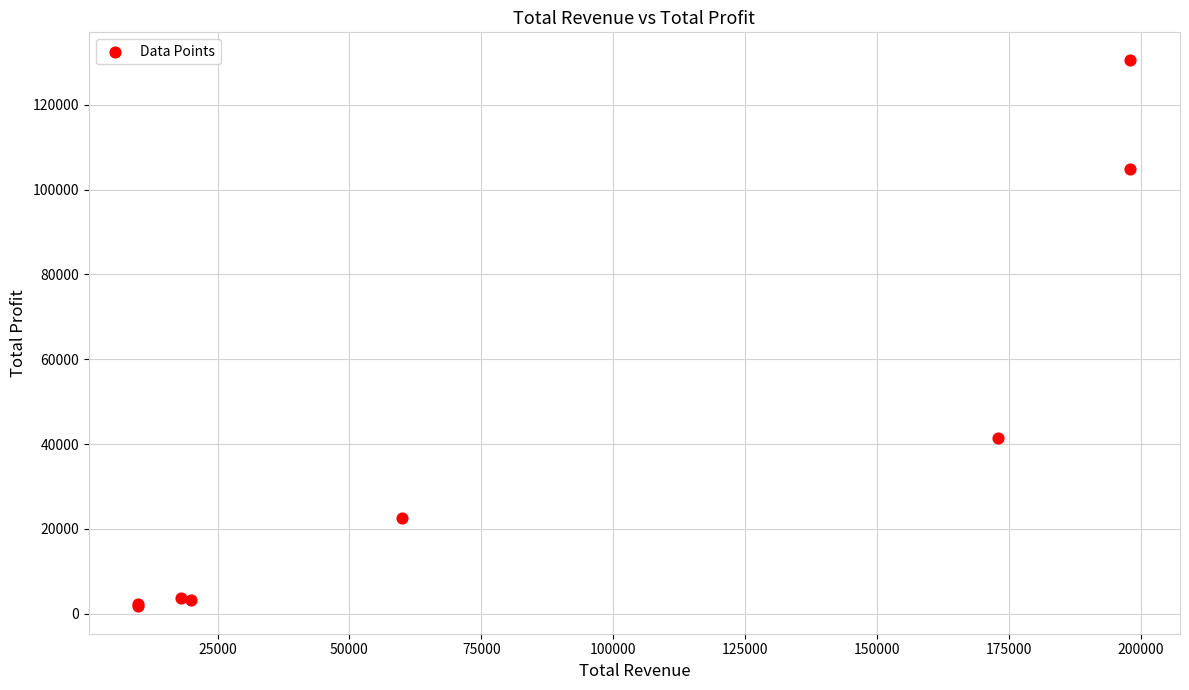

What Y value in the scatter plot is closest to 66190?

41520